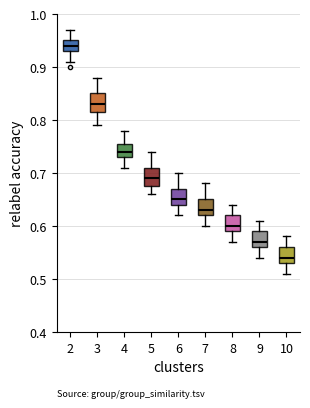

Reading left to right, transcribe this box plot: for each box, give where its median line is, the range the box spans, and where its two whiskers end, as read against the y-axis. The values are not printed on the chart, so give them approximately, as read against the axis.

2: median 0.94, box 0.93 to 0.95, whiskers 0.91 to 0.97
3: median 0.83, box 0.82 to 0.85, whiskers 0.79 to 0.88
4: median 0.74, box 0.73 to 0.76, whiskers 0.71 to 0.78
5: median 0.69, box 0.68 to 0.71, whiskers 0.66 to 0.74
6: median 0.65, box 0.64 to 0.67, whiskers 0.62 to 0.70
7: median 0.63, box 0.62 to 0.65, whiskers 0.60 to 0.68
8: median 0.60, box 0.59 to 0.62, whiskers 0.57 to 0.64
9: median 0.57, box 0.56 to 0.59, whiskers 0.54 to 0.61
10: median 0.54, box 0.53 to 0.56, whiskers 0.51 to 0.58